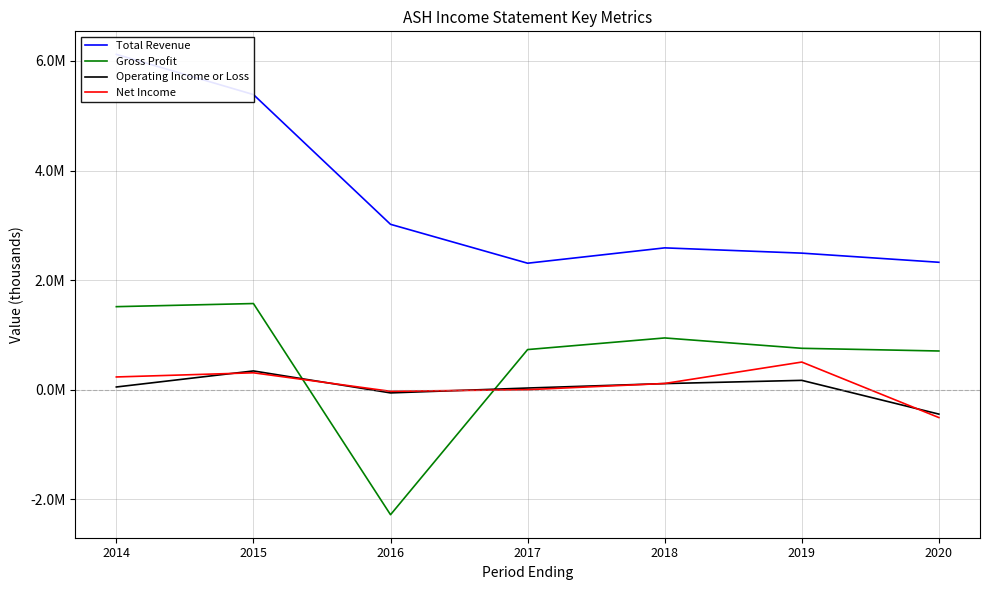

Reading right to left, extract all data points from this chart.

Total Revenue: 2020=2326000	2019=2493000	2018=2589000	2017=2309000	2016=3019000	2015=5387000	2014=6121000
Gross Profit: 2020=707000	2019=756000	2018=945000	2017=733000	2016=-2281000	2015=1573000	2014=1516000
Operating Income or Loss: 2020=-445000	2019=171000	2018=112000	2017=31000	2016=-58000	2015=343000	2014=50000
Net Income: 2020=-508000	2019=505000	2018=114000	2017=1000	2016=-29000	2015=309000	2014=233000